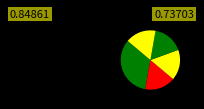

Is there any slice that represents more than half of the pie?

No